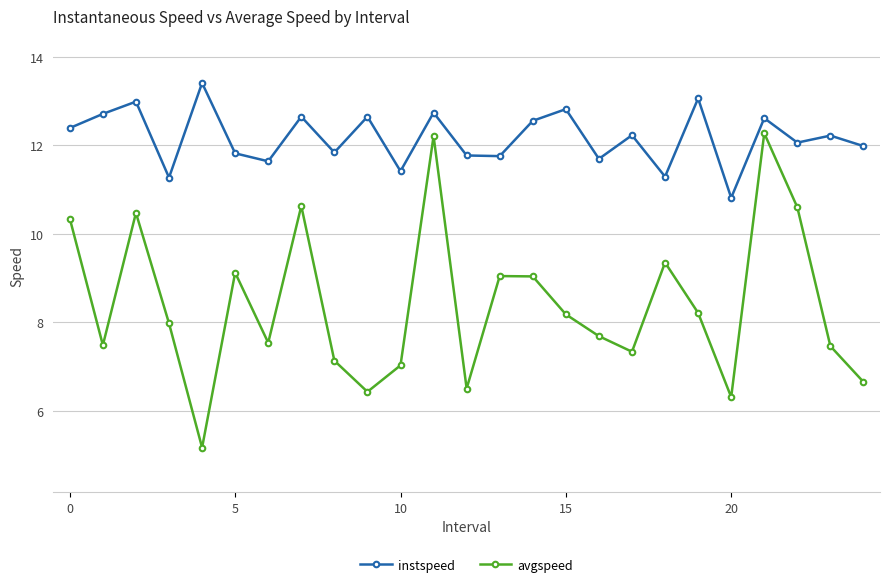

Rank the series by their average value, from highest to lowest.

instspeed, avgspeed